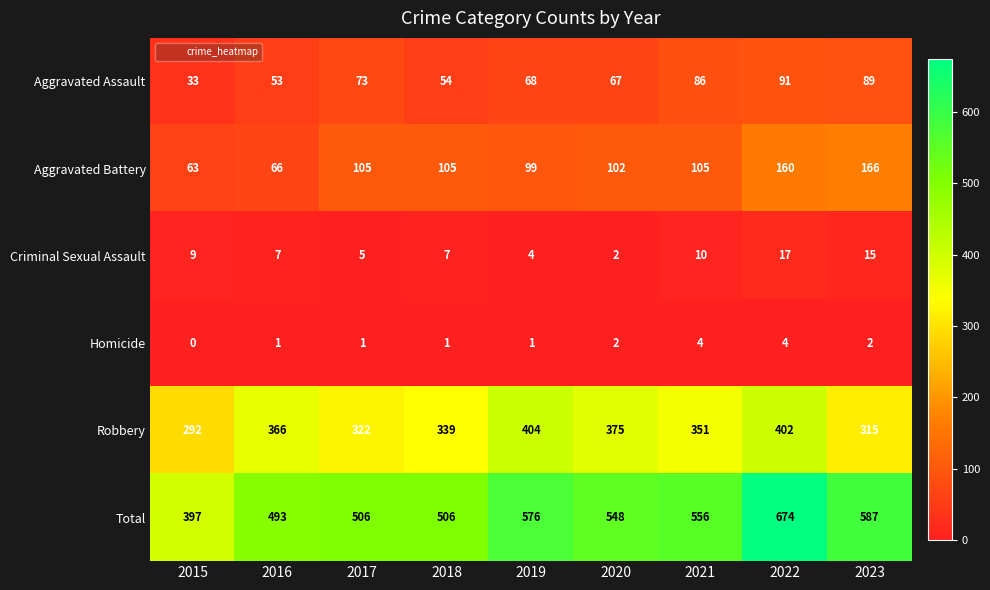

What is the sum of the Criminal Sexual Assault values at 2015 and 2020?

11